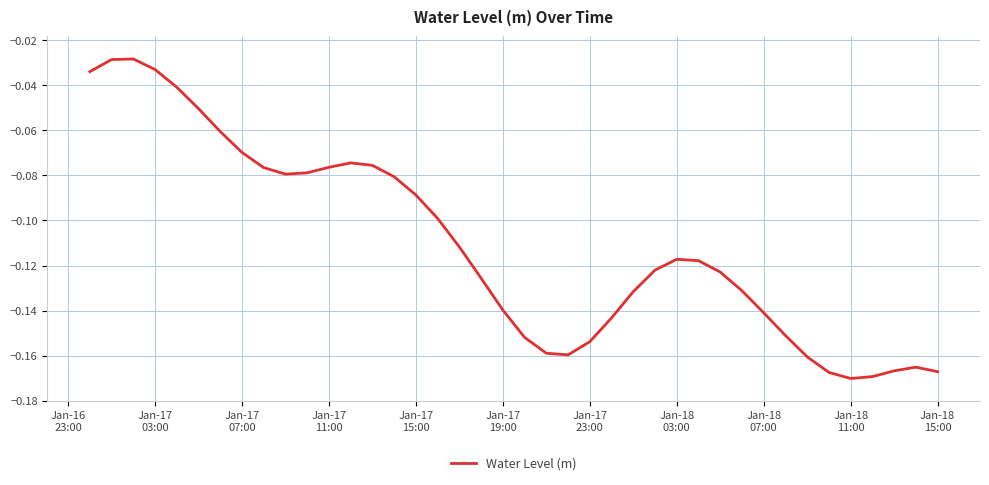

How many lines are shown in the chart?

1